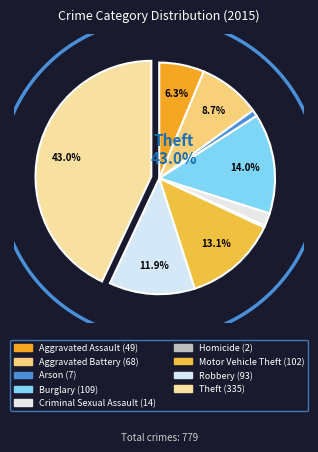

Is there any slice that represents more than half of the pie?

No